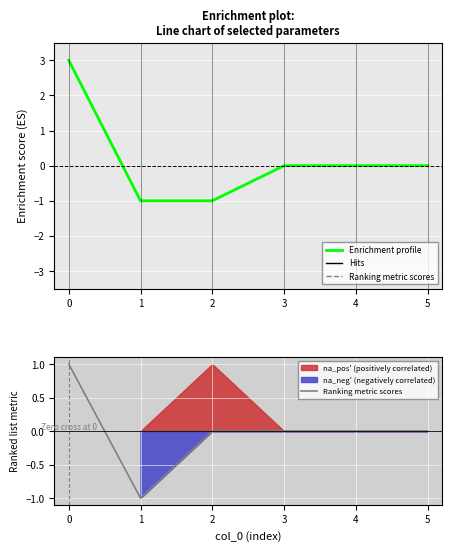

True or false: Enrichment profile has more than 0 points higher than both neighbors.

False